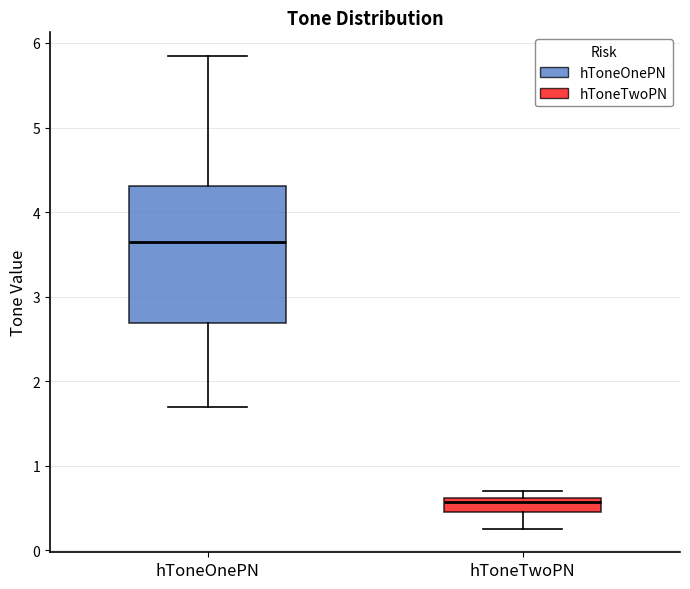

Where is the lower edge of the box for hToneTwoPN on the y-axis? The values are not printed on the chart, so give them approximately, as read against the axis.

0.5